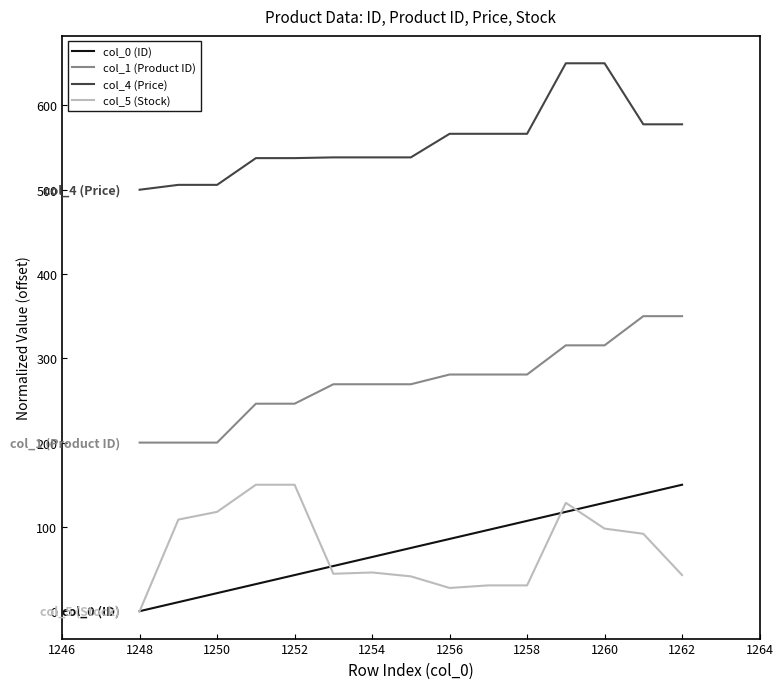

Does the chart have visible grid lines?

No